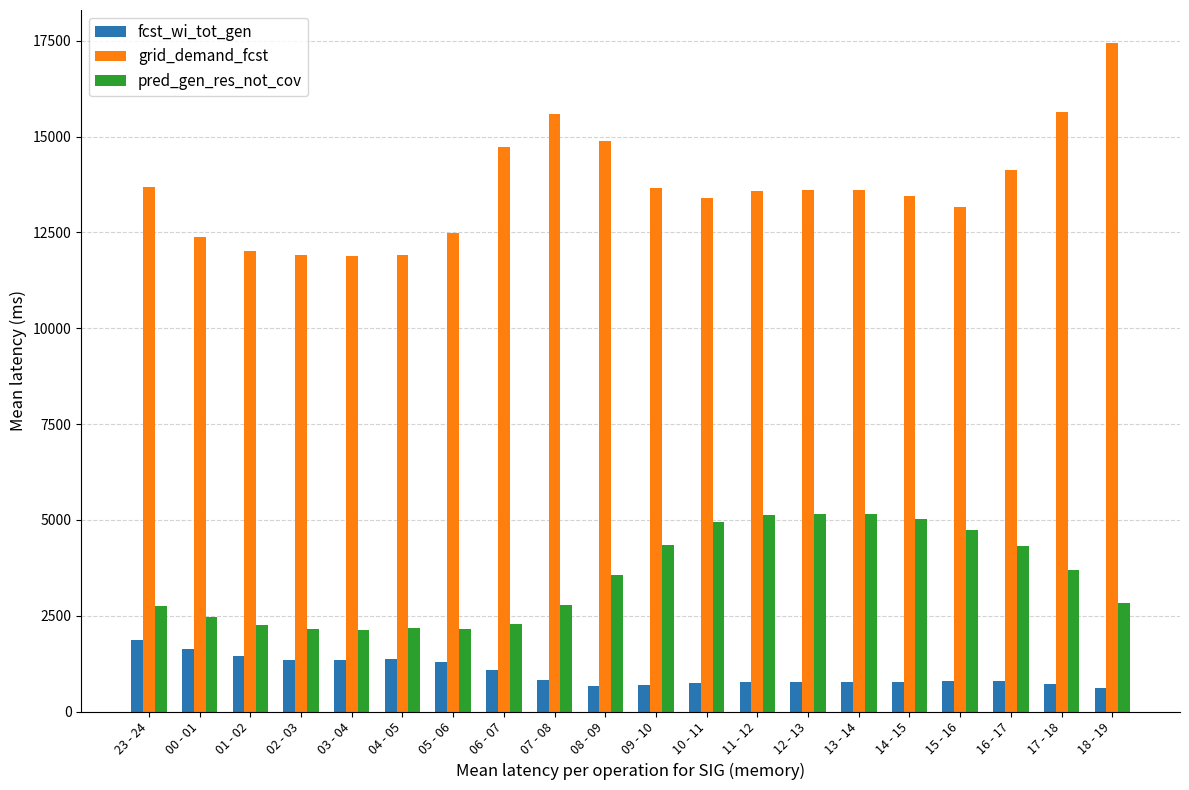

What is the difference between the highest and lowest values at 00 - 01?

10739